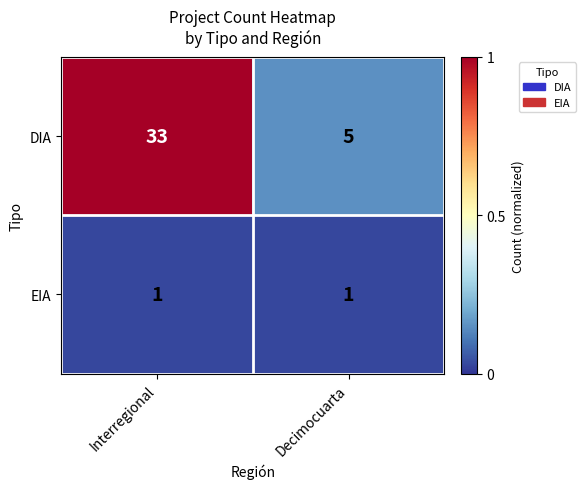

What is the total value across all series at Interregional?

34